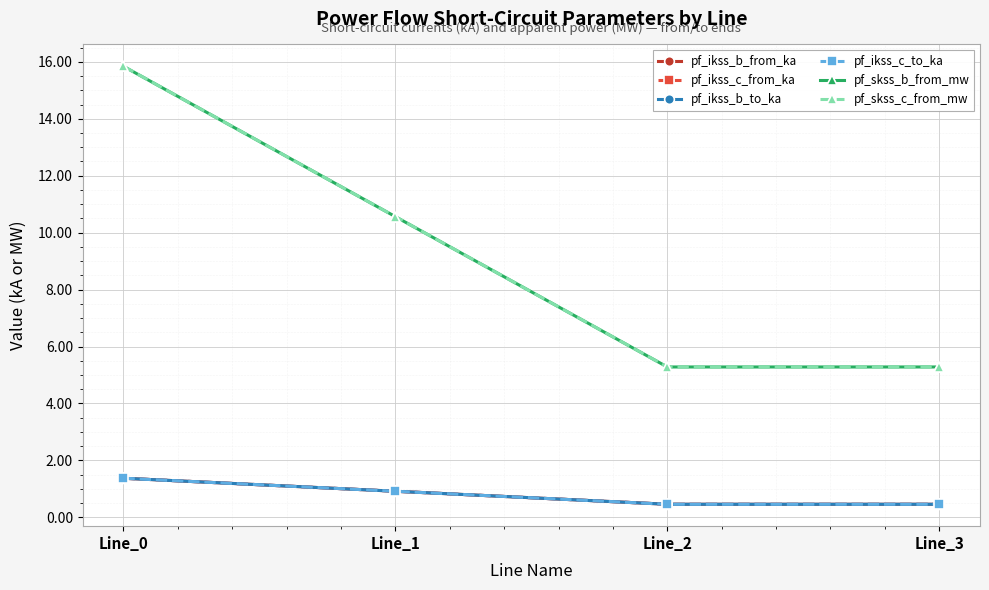

Reading left to right, list all the values displayed in this chart.

pf_ikss_b_from_ka: Line_0=1.4	Line_1=0.9	Line_2=0.5	Line_3=0.5
pf_ikss_c_from_ka: Line_0=1.4	Line_1=0.9	Line_2=0.5	Line_3=0.5
pf_ikss_b_to_ka: Line_0=1.4	Line_1=0.9	Line_2=0.5	Line_3=0.5
pf_ikss_c_to_ka: Line_0=1.4	Line_1=0.9	Line_2=0.5	Line_3=0.5
pf_skss_b_from_mw: Line_0=15.8	Line_1=10.6	Line_2=5.3	Line_3=5.3
pf_skss_c_from_mw: Line_0=15.8	Line_1=10.6	Line_2=5.3	Line_3=5.3